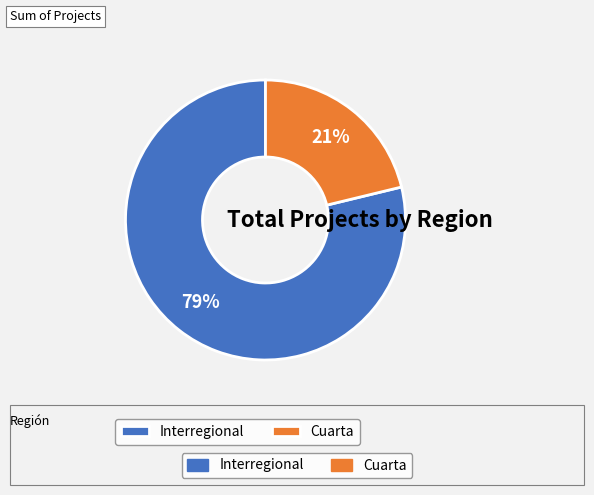

To the nearest percent, what is the average slice percentage?

50%